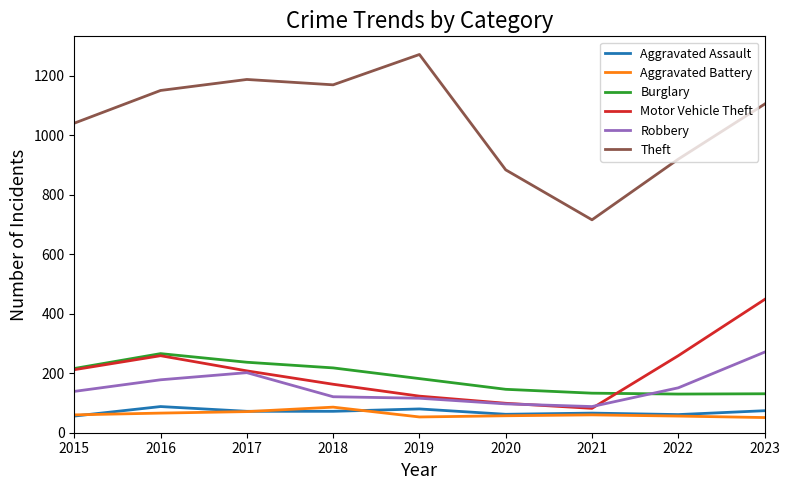

At which label is Theft closest to 994?

2015